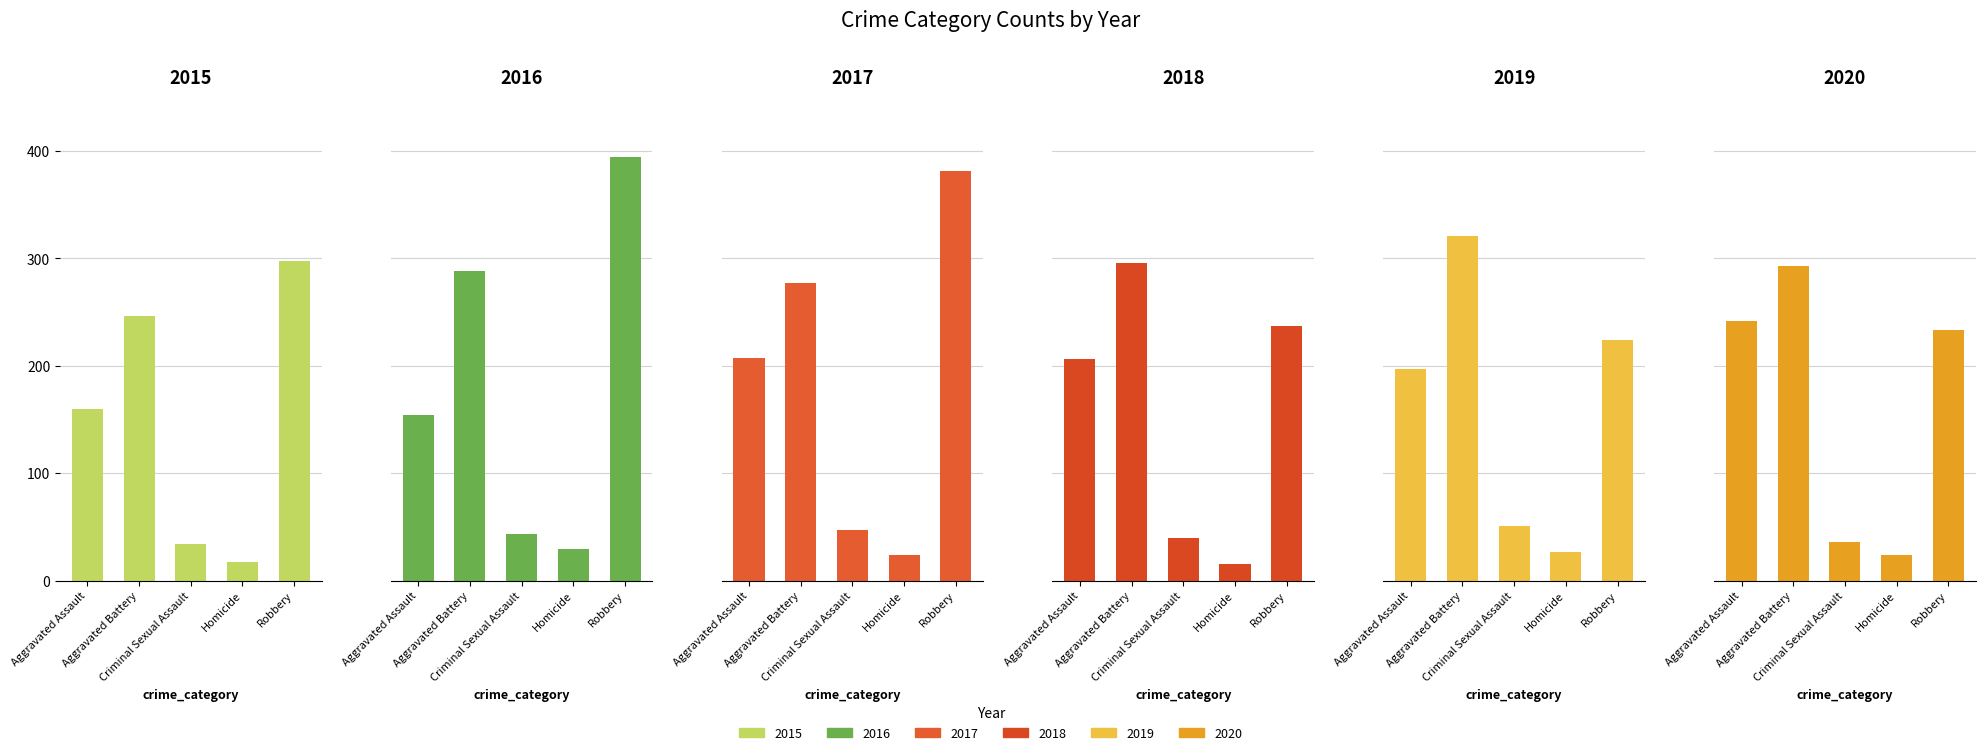

What is the minimum value for 2019?

27